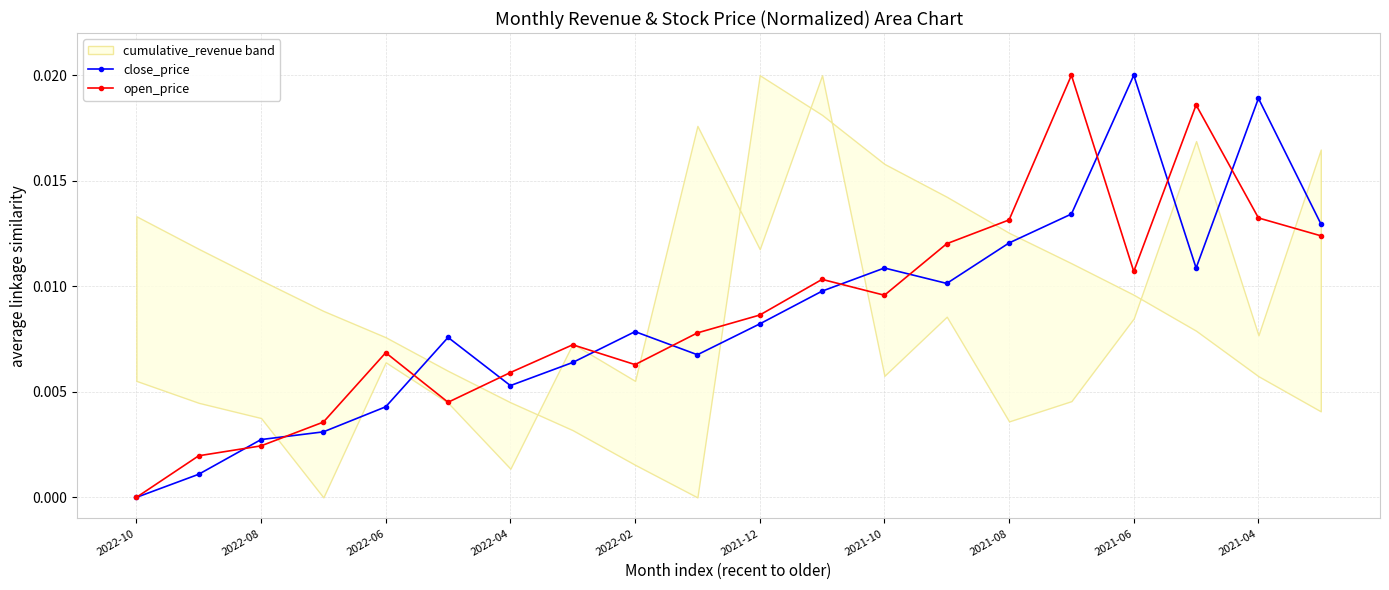

How many interior local valleys does the open_price series have?

4